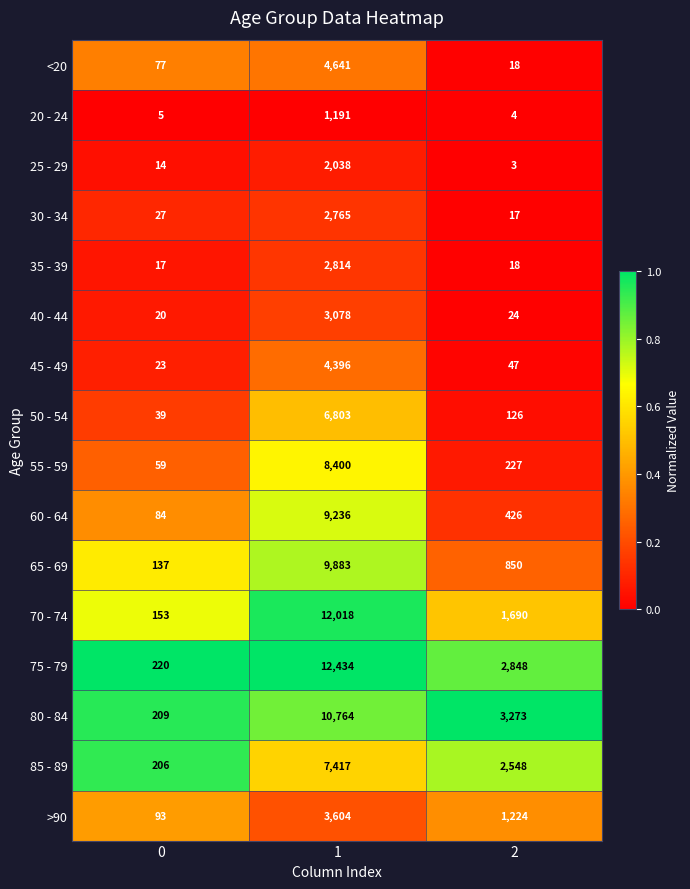

What value does the 80 - 84 series have at 0?

209